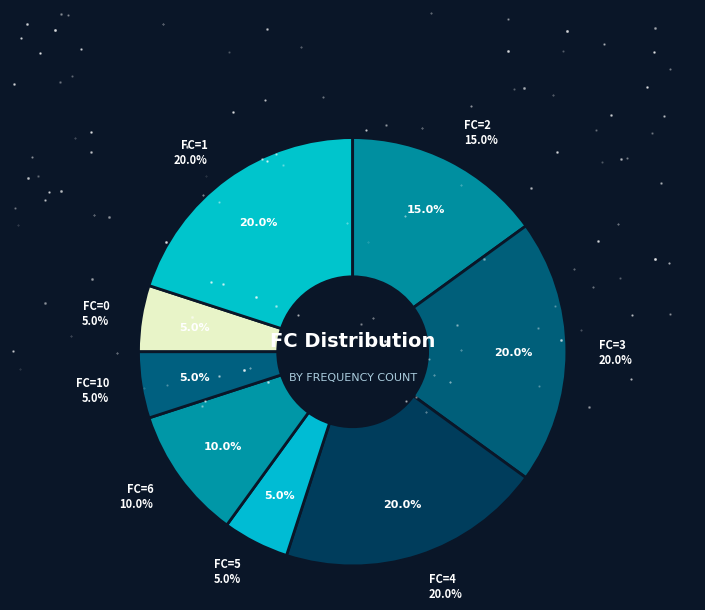

To the nearest percent, what portion does 4 represent?

20%